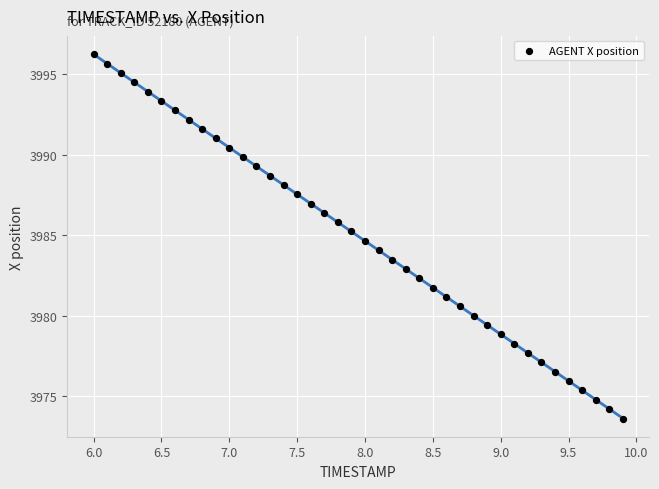

What is the range of Y values (max minus min)?

22.6